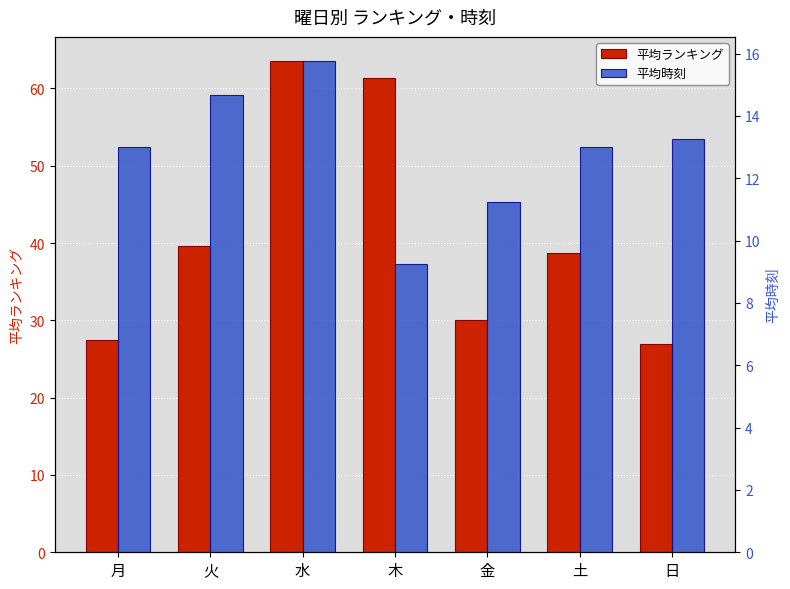

Is the value of 平均ランキング at 月 greater than the value of 平均時刻 at 日?

Yes